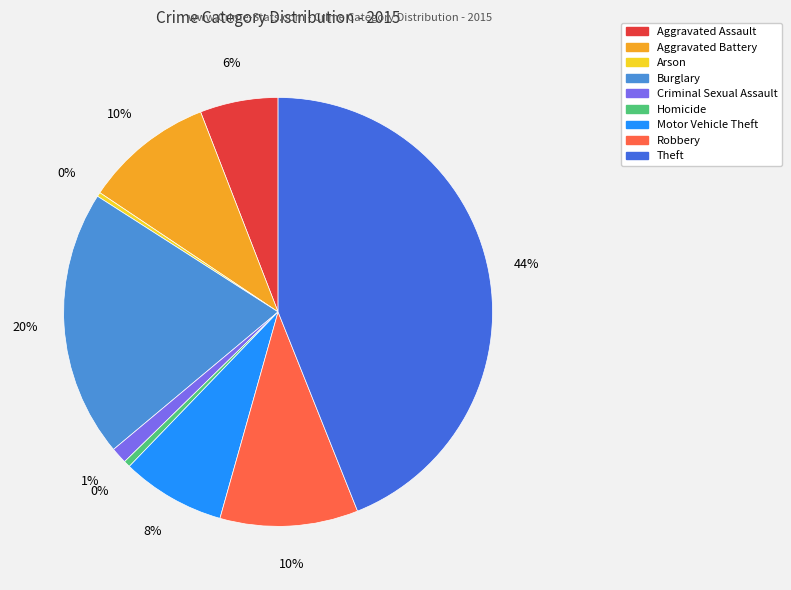

The Robbery slice represents 10% of the pie. True or false?

True